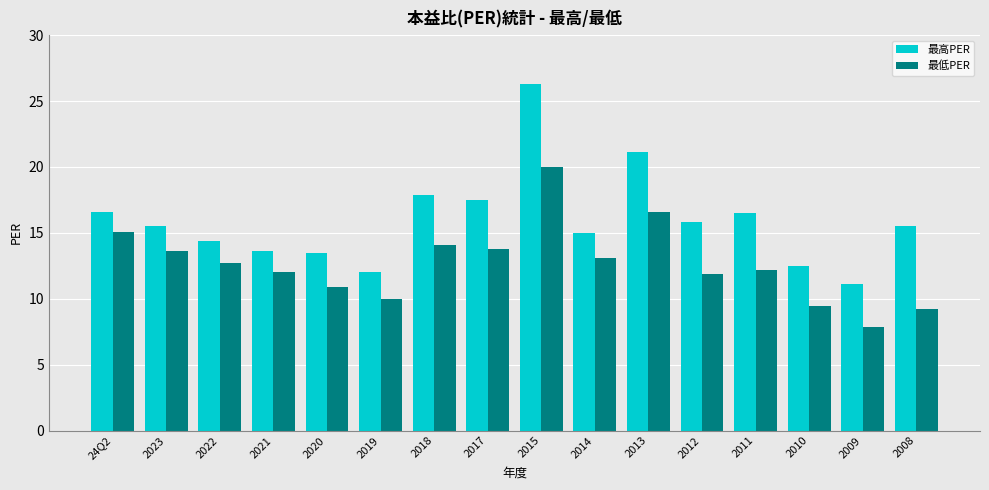

At which category is the sum across all series the highest?

2015